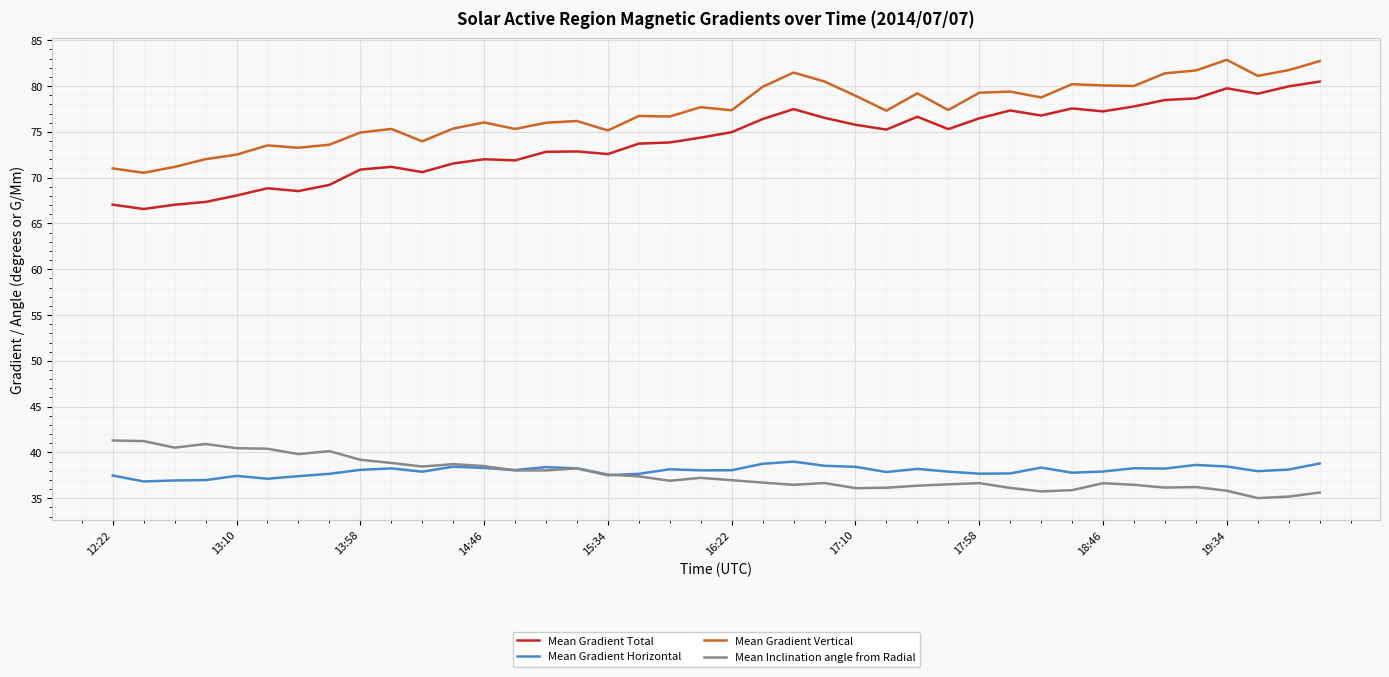

Which series has the largest range (max minus min)?

Mean Gradient Total